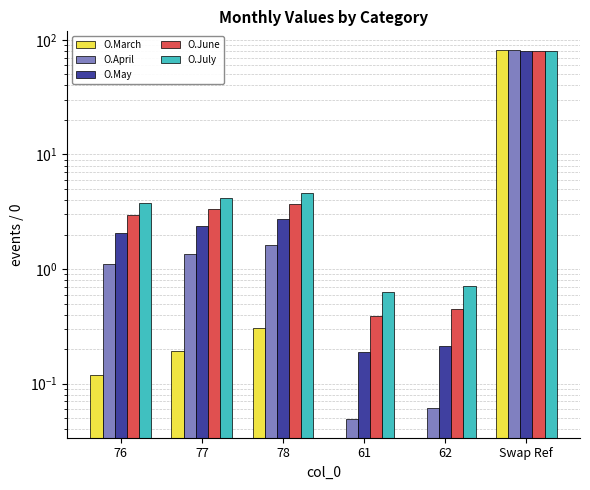

Are the bars horizontal?

No